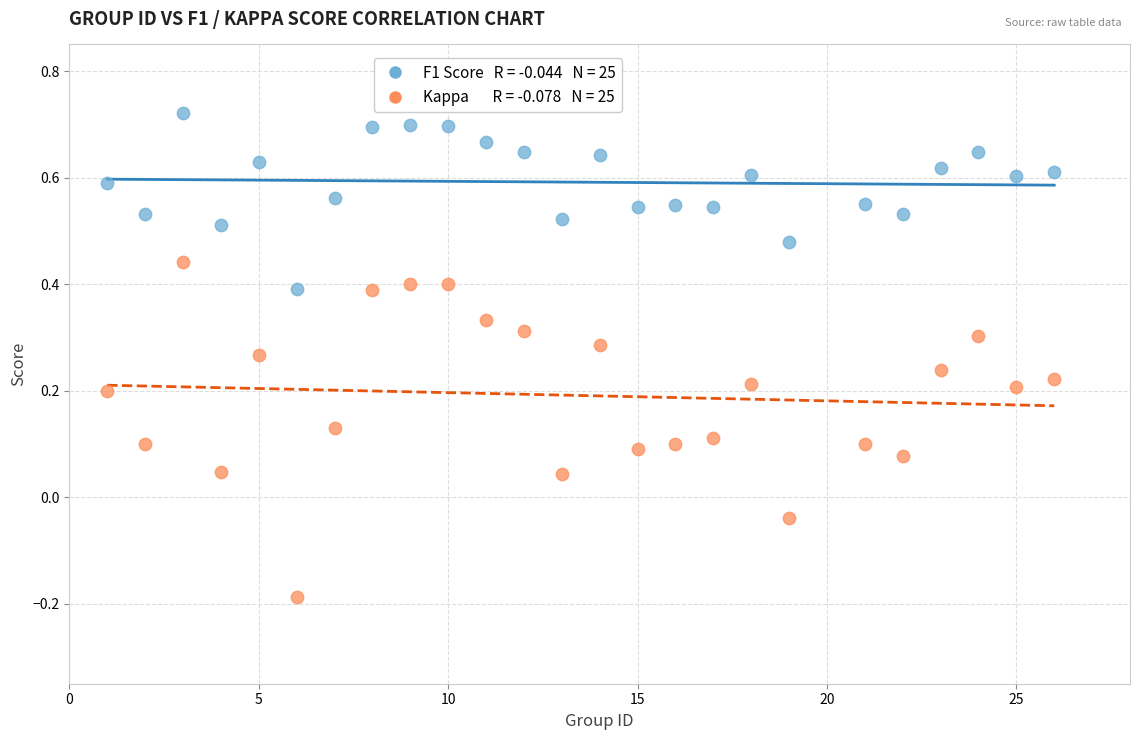

Across all data points, what is the range of X values (max minus min)?

25.0